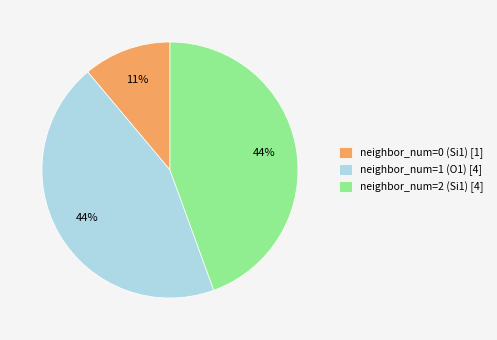

Do neighbor_num=2 (Si1) [4] and neighbor_num=1 (O1) [4] together represent more than half of the pie?

Yes